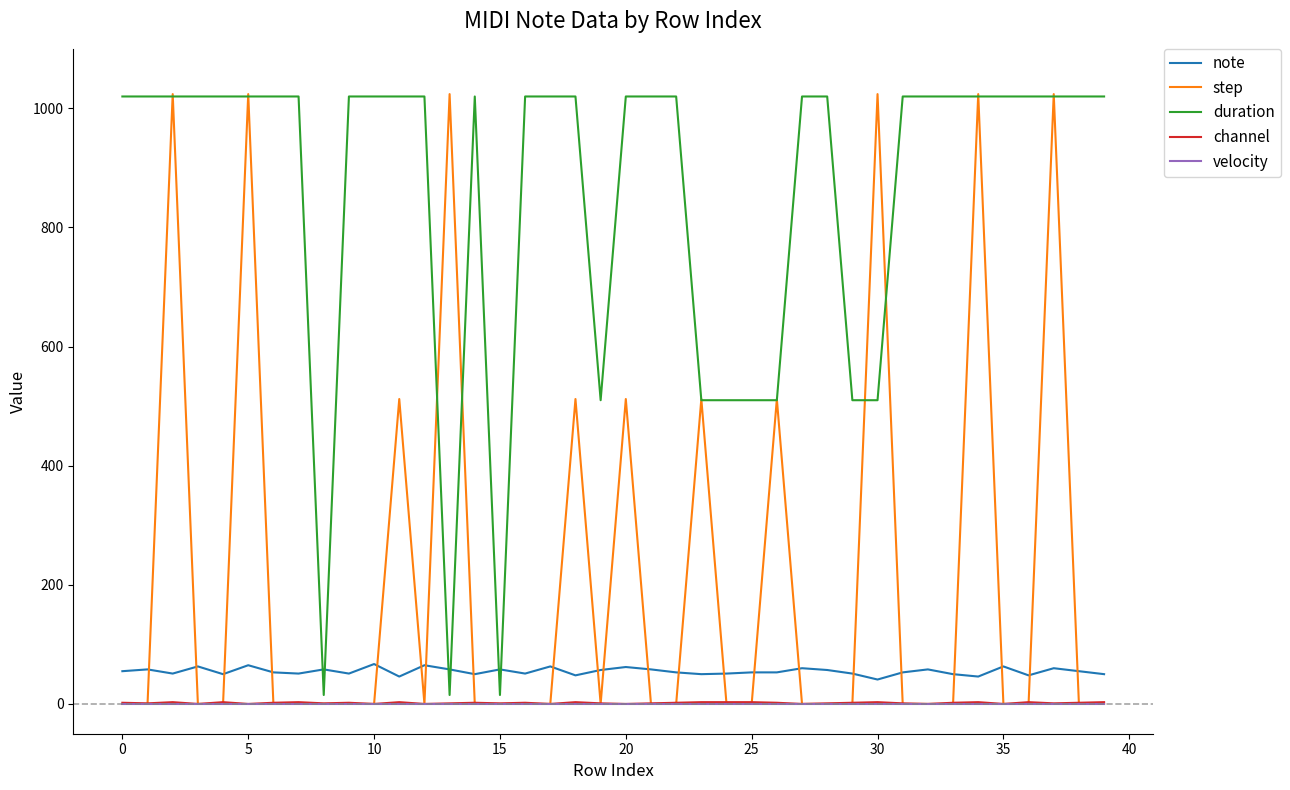

What are all the series names shown in the legend?

note, step, duration, channel, velocity